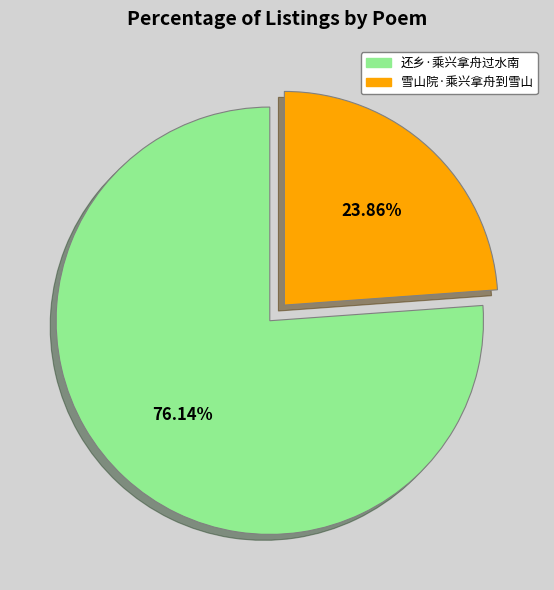

Is 雪山院·乘兴拿舟到雪山 the majority of the pie?

No